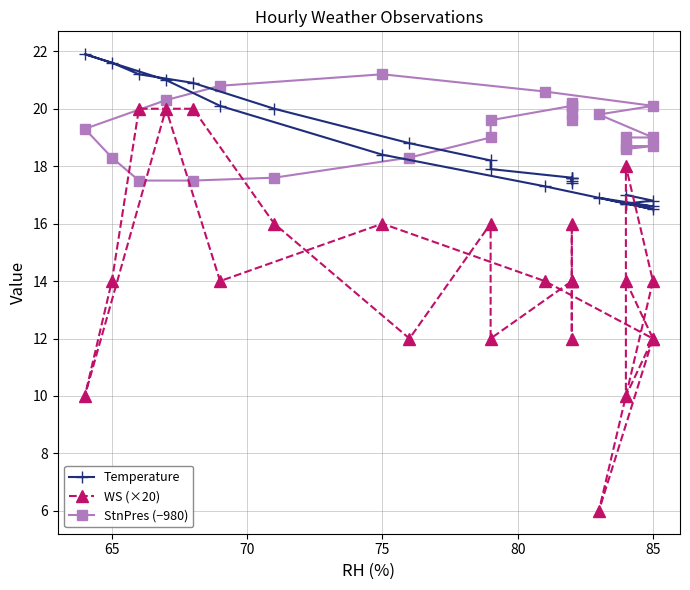

How many series are shown in this chart?

3